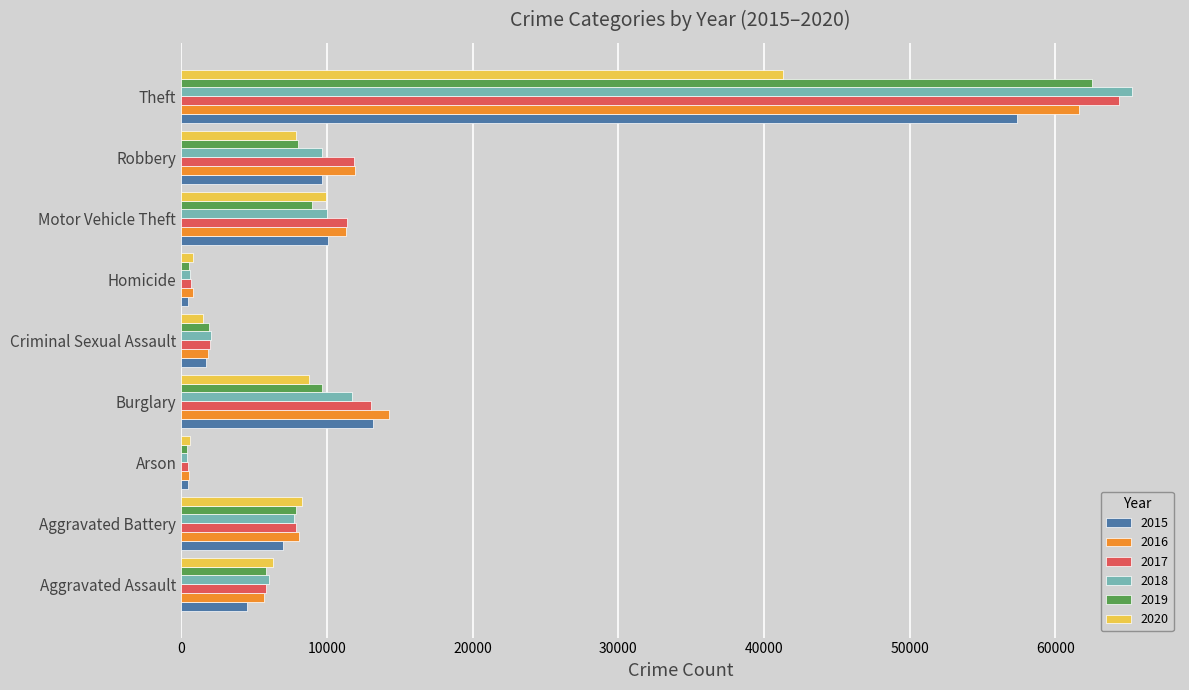

What is the maximum value shown in the chart?

65288